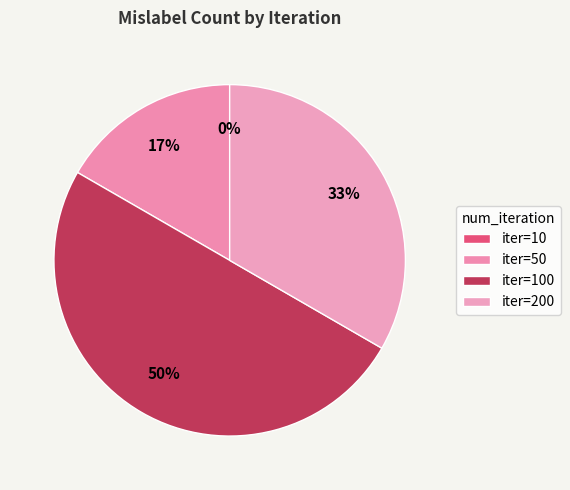

To the nearest percent, what is the difference between the 10 and 50 slice percentages?

17%